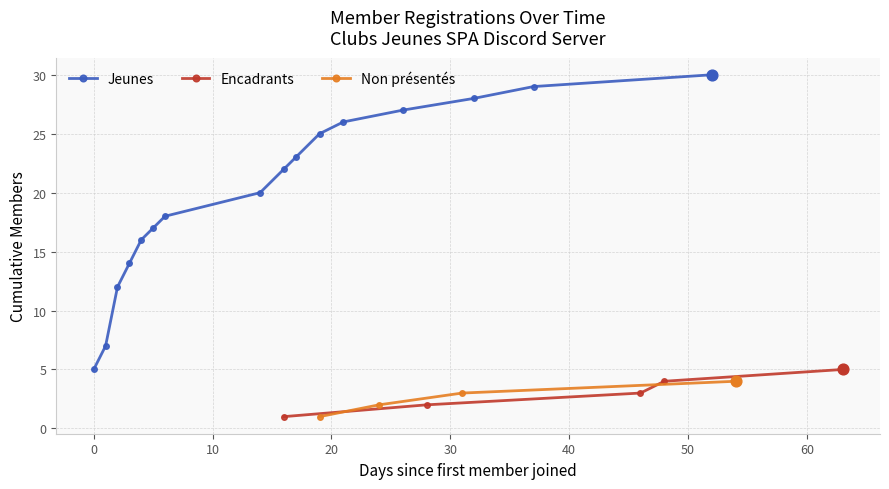

What is the value of the Jeunes point at the 9th from the left?

22